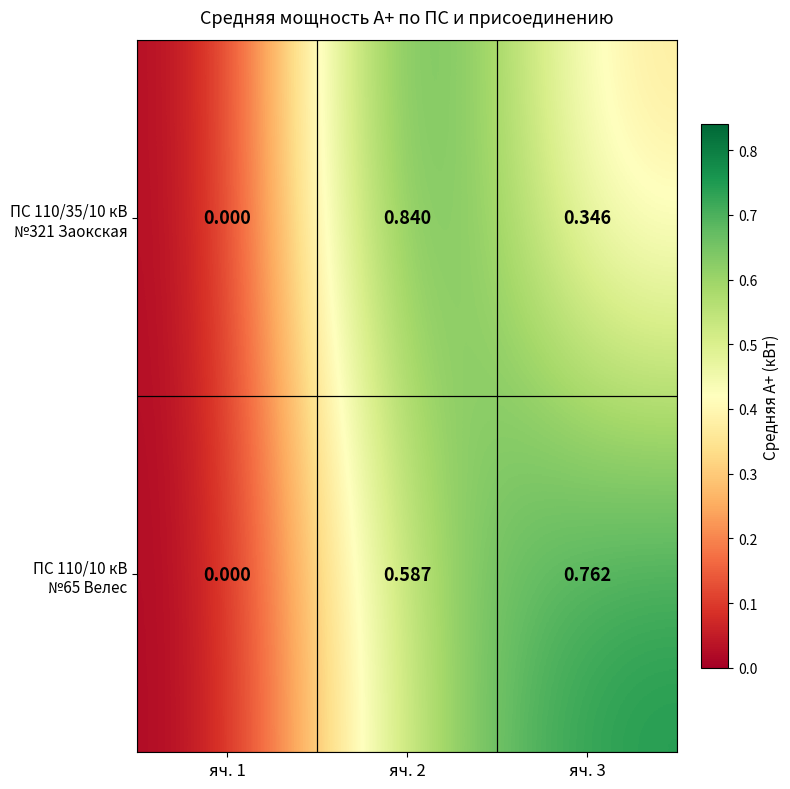

At яч. 3, list the series in order from largest to smallest.

ПС 110/10 кВ №65 Велес, ПС 110/35/10 кВ №321 Заокская